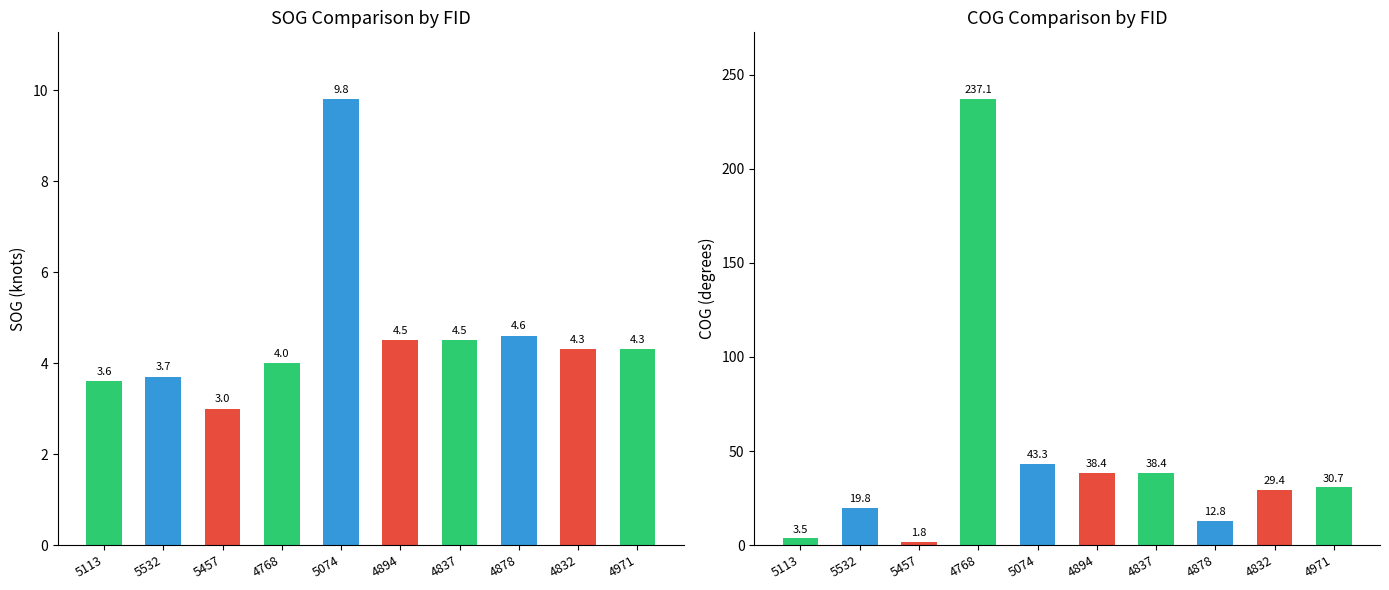

At how many categories does at least one series exceed 184?

1